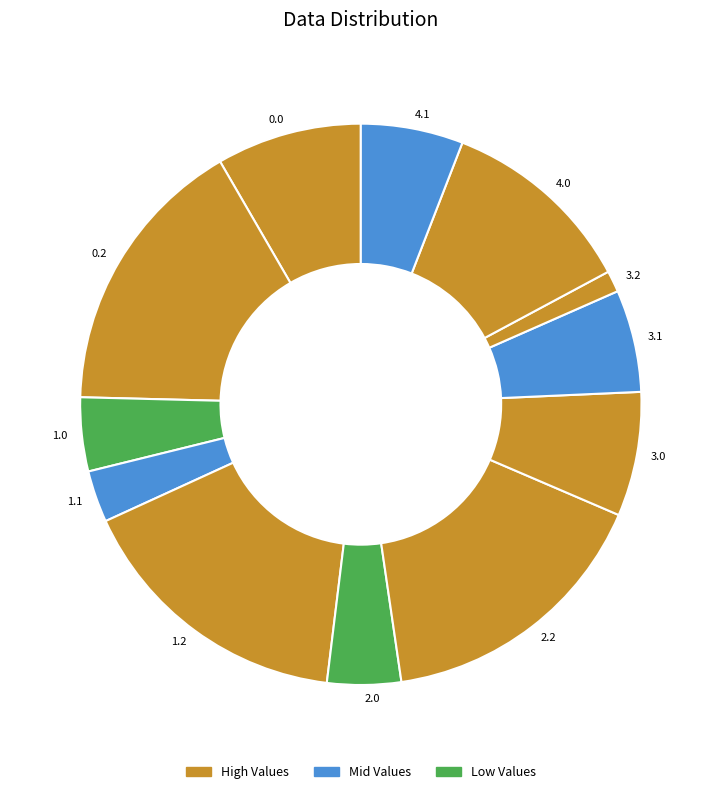

Combined, do 3.0 and 1.1 account for over 50%?

No